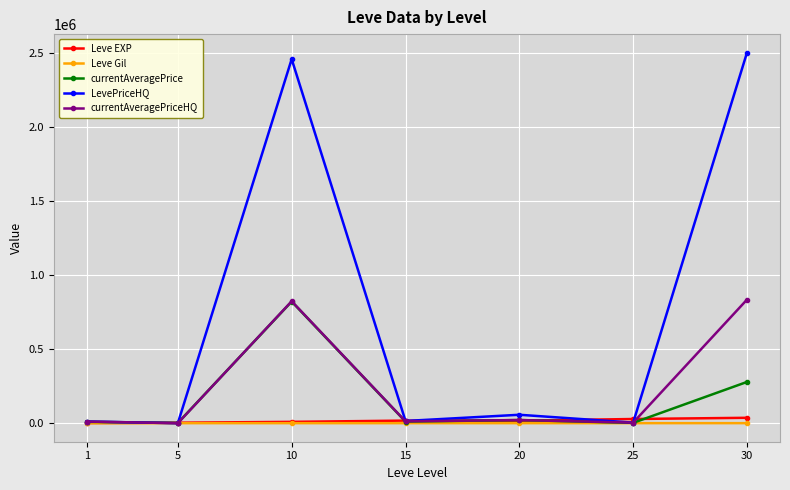

Where is the first local maximum for currentAveragePrice?

10